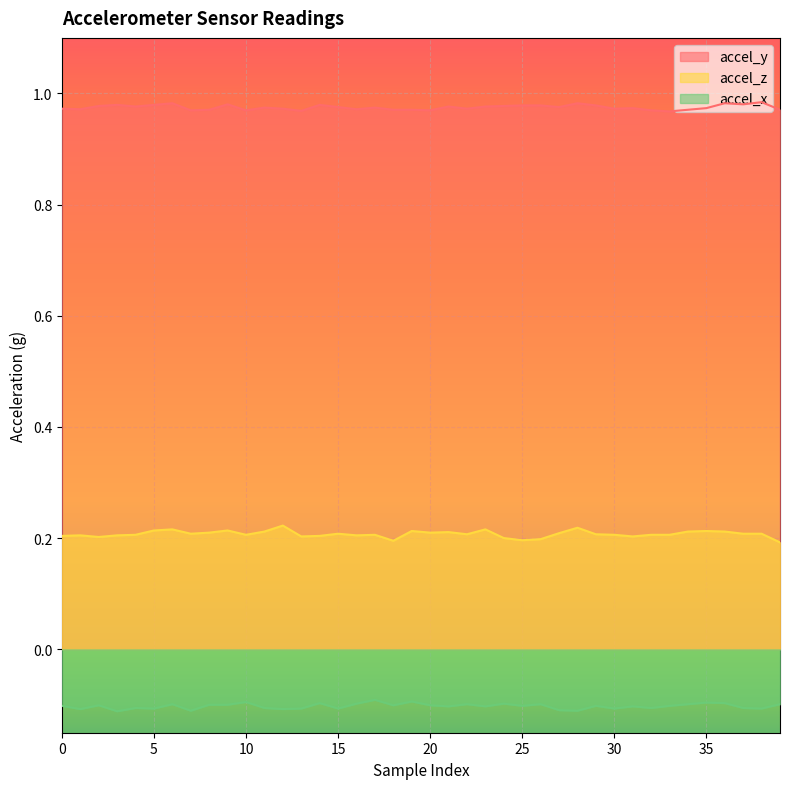

Reading left to right, extract all data points from this chart.

accel_y: 1.0	1.0	1.0	1.0	1.0	1.0	1.0	1.0	1.0	1.0	1.0	1.0	1.0	1.0	1.0	1.0	1.0	1.0	1.0	1.0	1.0	1.0	1.0	1.0	1.0	1.0	1.0	1.0	1.0	1.0	1.0	1.0	1.0	1.0	1.0	1.0	1.0	1.0	1.0	1.0
accel_z: 0.2	0.2	0.2	0.2	0.2	0.2	0.2	0.2	0.2	0.2	0.2	0.2	0.2	0.2	0.2	0.2	0.2	0.2	0.2	0.2	0.2	0.2	0.2	0.2	0.2	0.2	0.2	0.2	0.2	0.2	0.2	0.2	0.2	0.2	0.2	0.2	0.2	0.2	0.2	0.2
accel_x: -0.1	-0.1	-0.1	-0.1	-0.1	-0.1	-0.1	-0.1	-0.1	-0.1	-0.1	-0.1	-0.1	-0.1	-0.1	-0.1	-0.1	-0.1	-0.1	-0.1	-0.1	-0.1	-0.1	-0.1	-0.1	-0.1	-0.1	-0.1	-0.1	-0.1	-0.1	-0.1	-0.1	-0.1	-0.1	-0.1	-0.1	-0.1	-0.1	-0.1